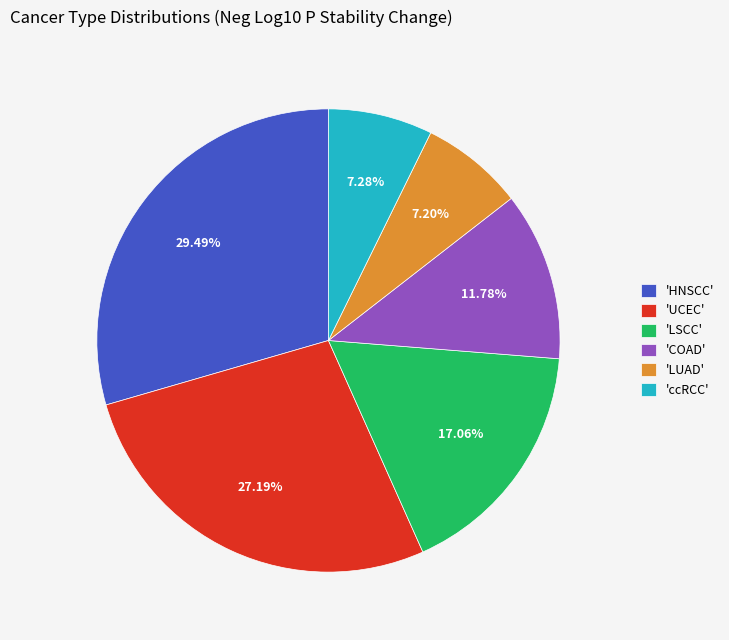

Approximately how many times larger is the value at 'COAD' compared to 'LSCC'?

0.7